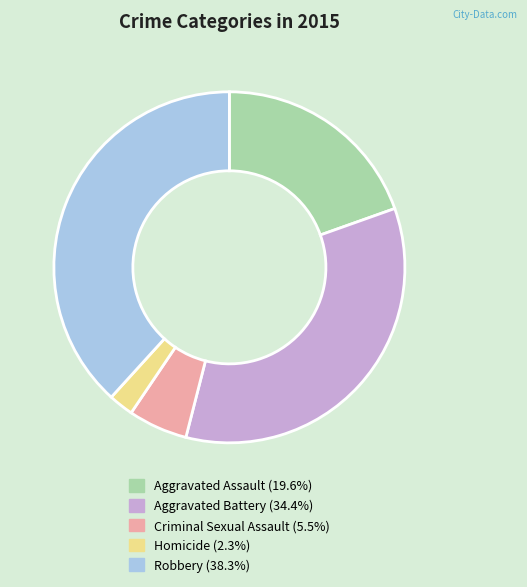

How many slices are in this pie chart?

5